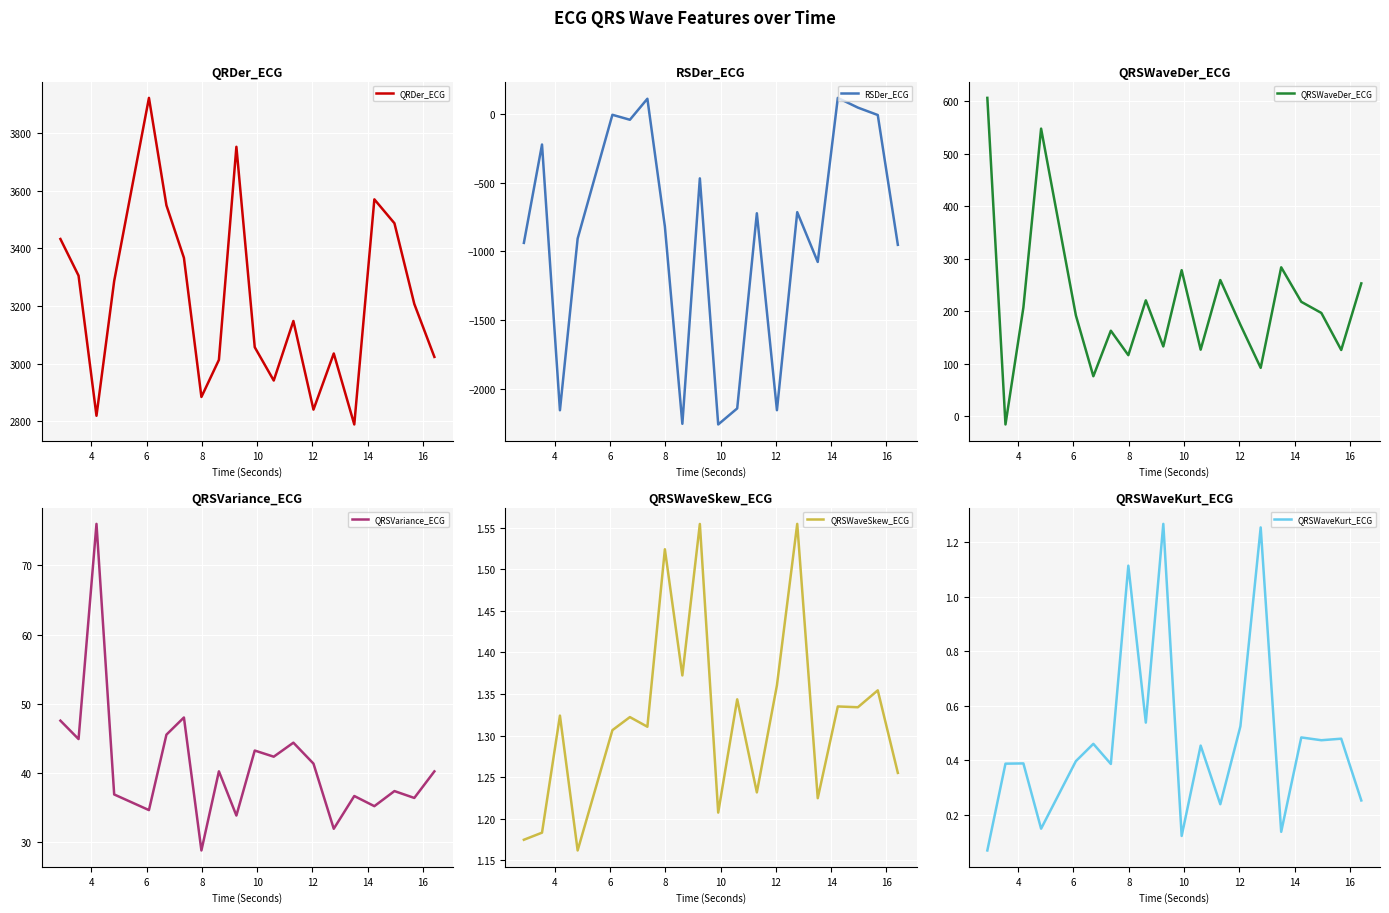

Which series ends up on top after the final intersection of QRSVariance_ECG and QRSWaveDer_ECG?

QRSWaveDer_ECG